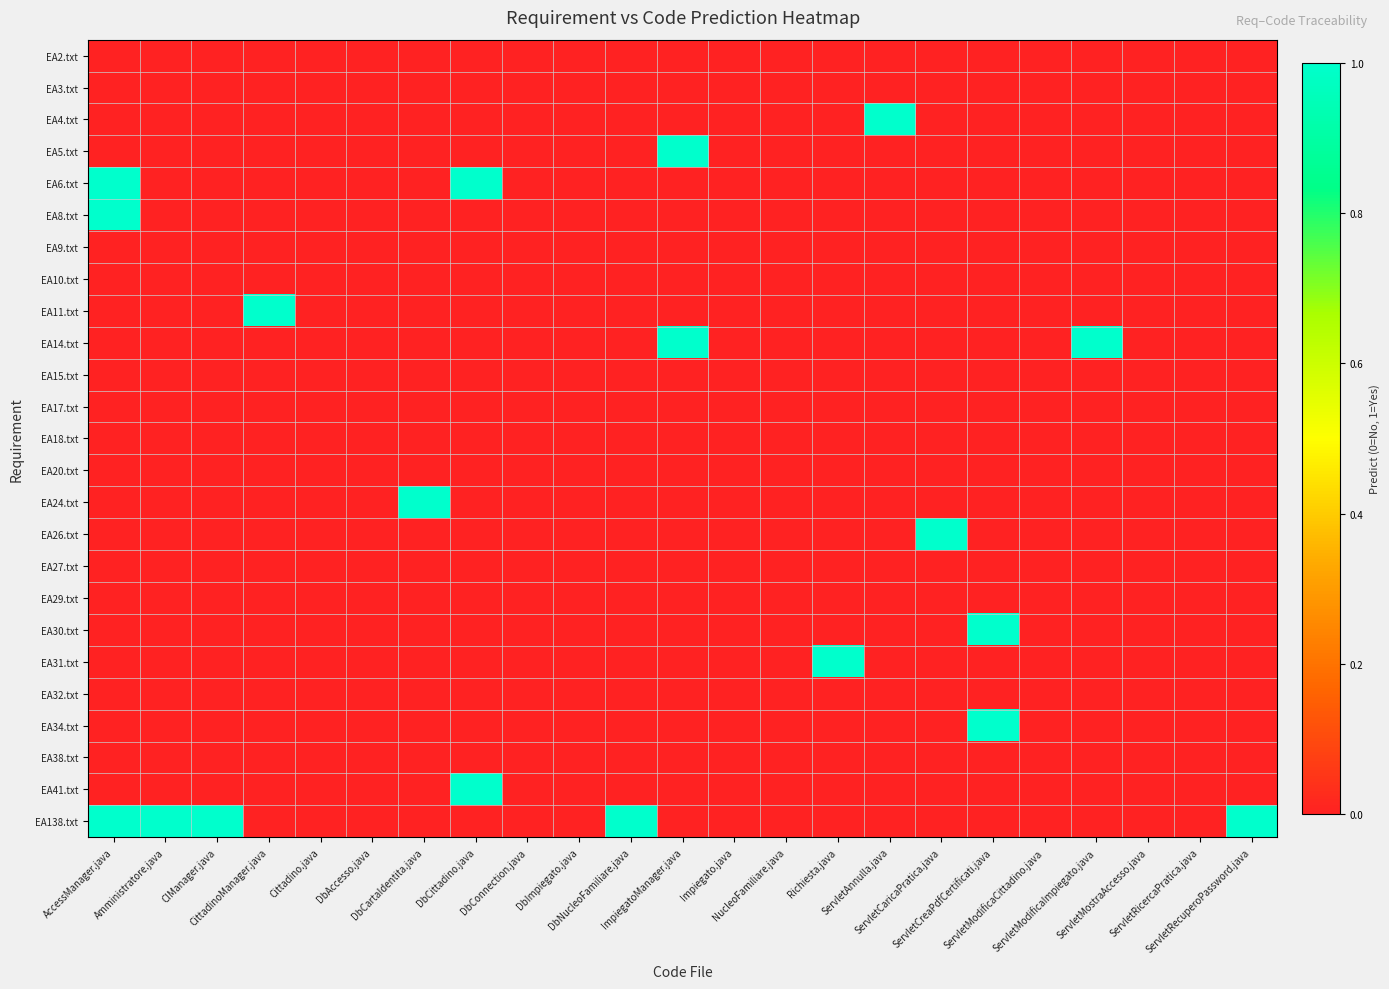

Which label corresponds to the largest value in the chart?

ServletAnnulla.java